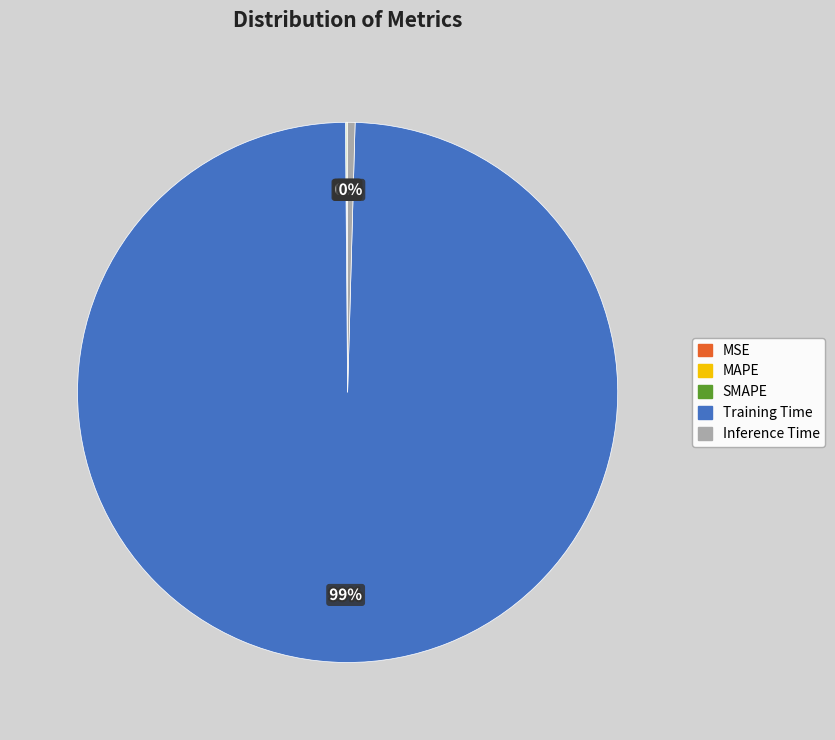

Which category has the biggest portion of the pie?

Training Time